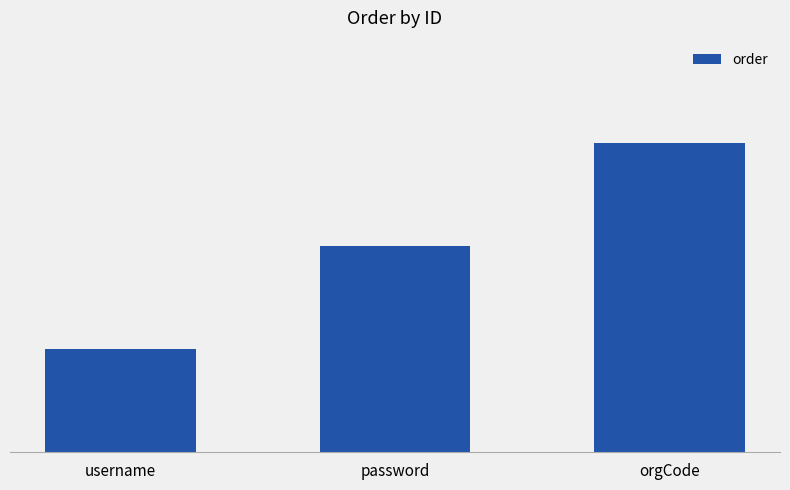

The value at username is 0. True or false?

False